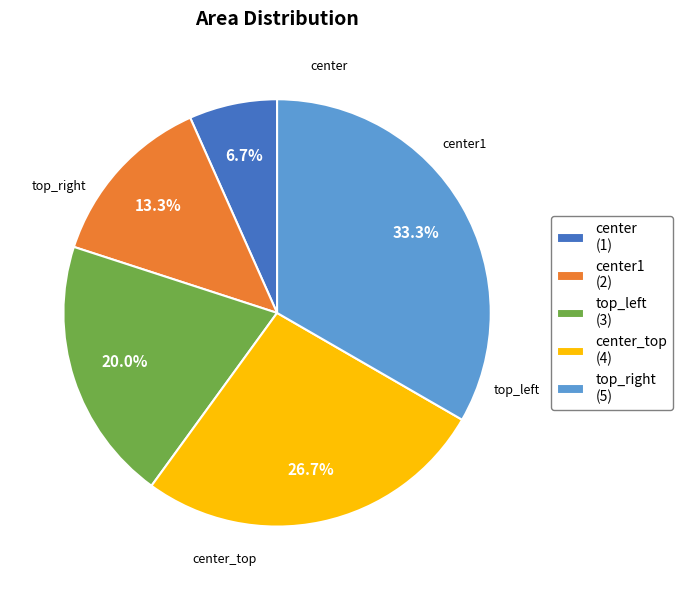

Is there a majority slice in this chart?

No